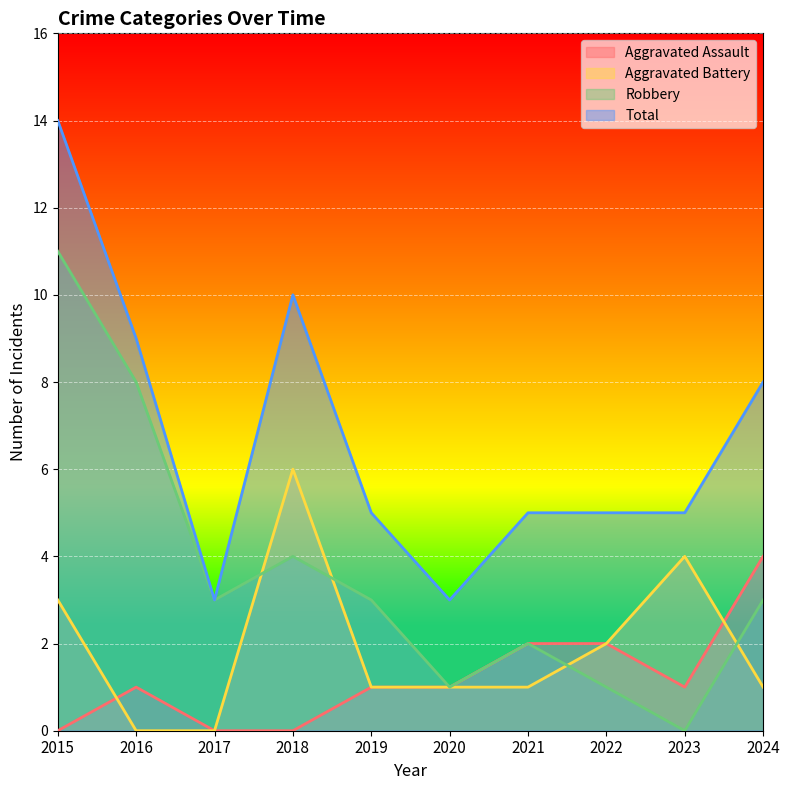

True or false: Aggravated Battery and Robbery intersect in this chart.

True